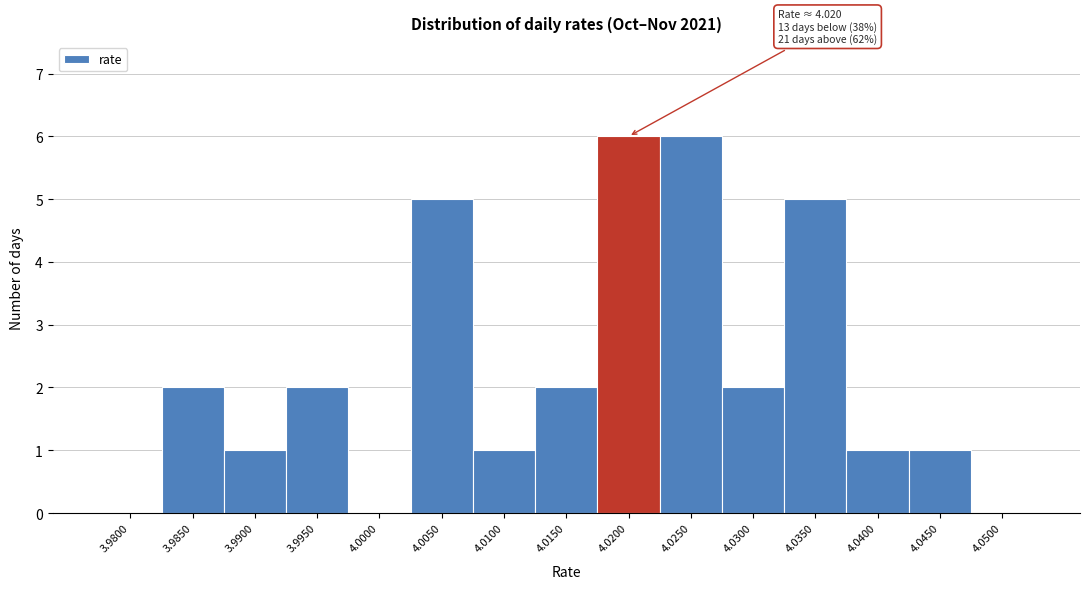

Reading left to right, extract all data points from this chart.

3.9800=0	3.9850=2	3.9900=1	3.9950=2	4.0000=0	4.0050=5	4.0100=1	4.0150=2	4.0200=6	4.0250=6	4.0300=2	4.0350=5	4.0400=1	4.0450=1	4.0500=0